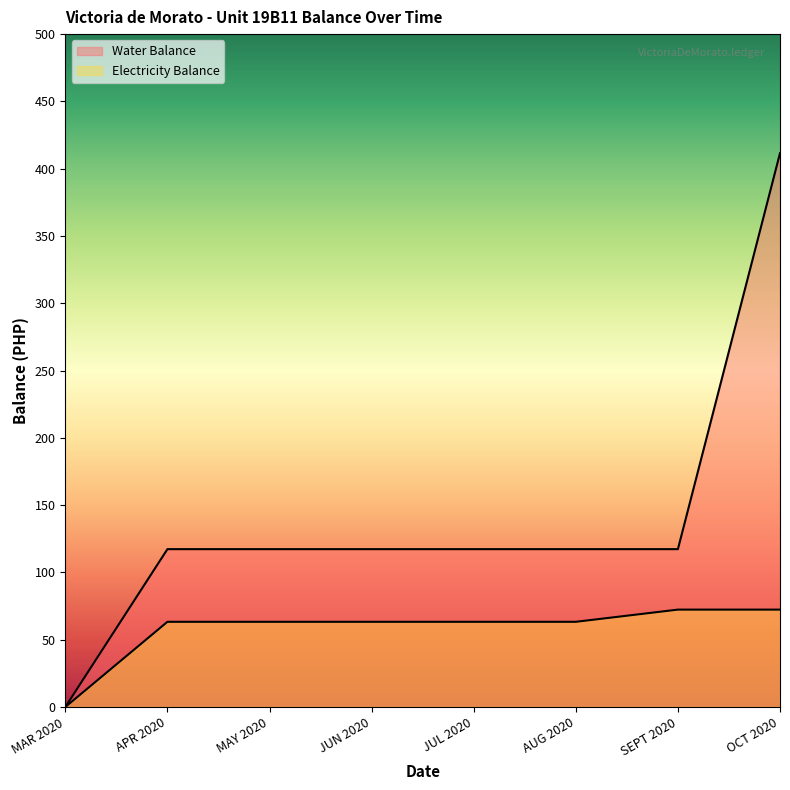

Which category has the highest value across all series?

OCT 2020